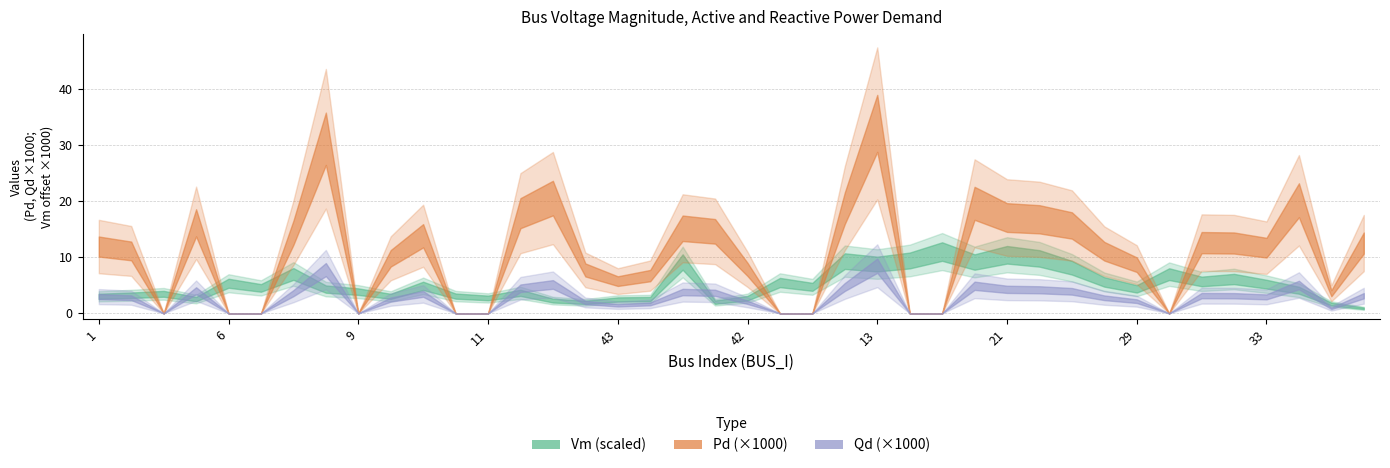

What is the difference between the second highest and minimum values in the Pd series?

31.1